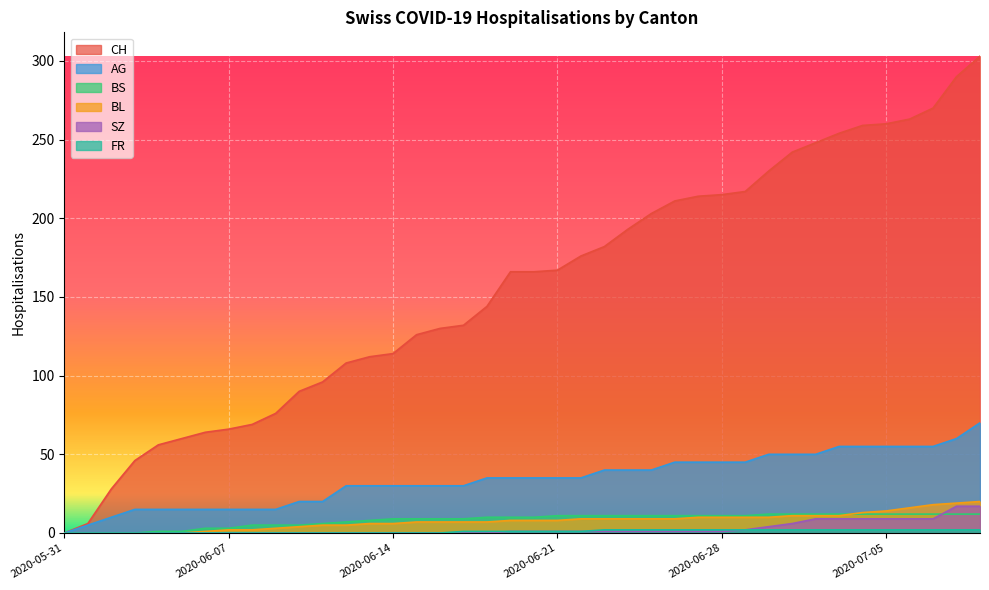

At how many categories does at least one series exceed 74?

31